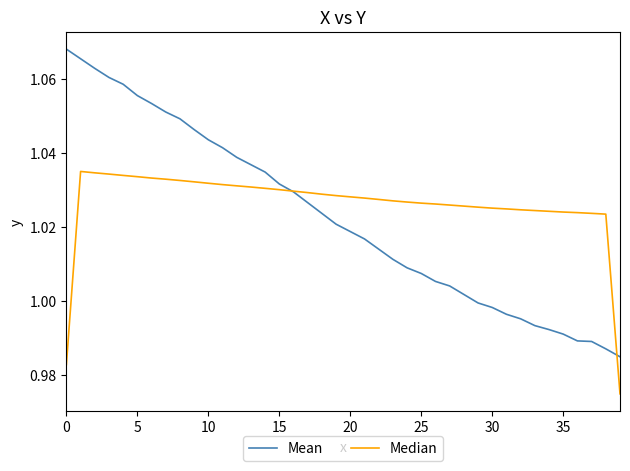

Which series has the largest range (max minus min)?

Mean